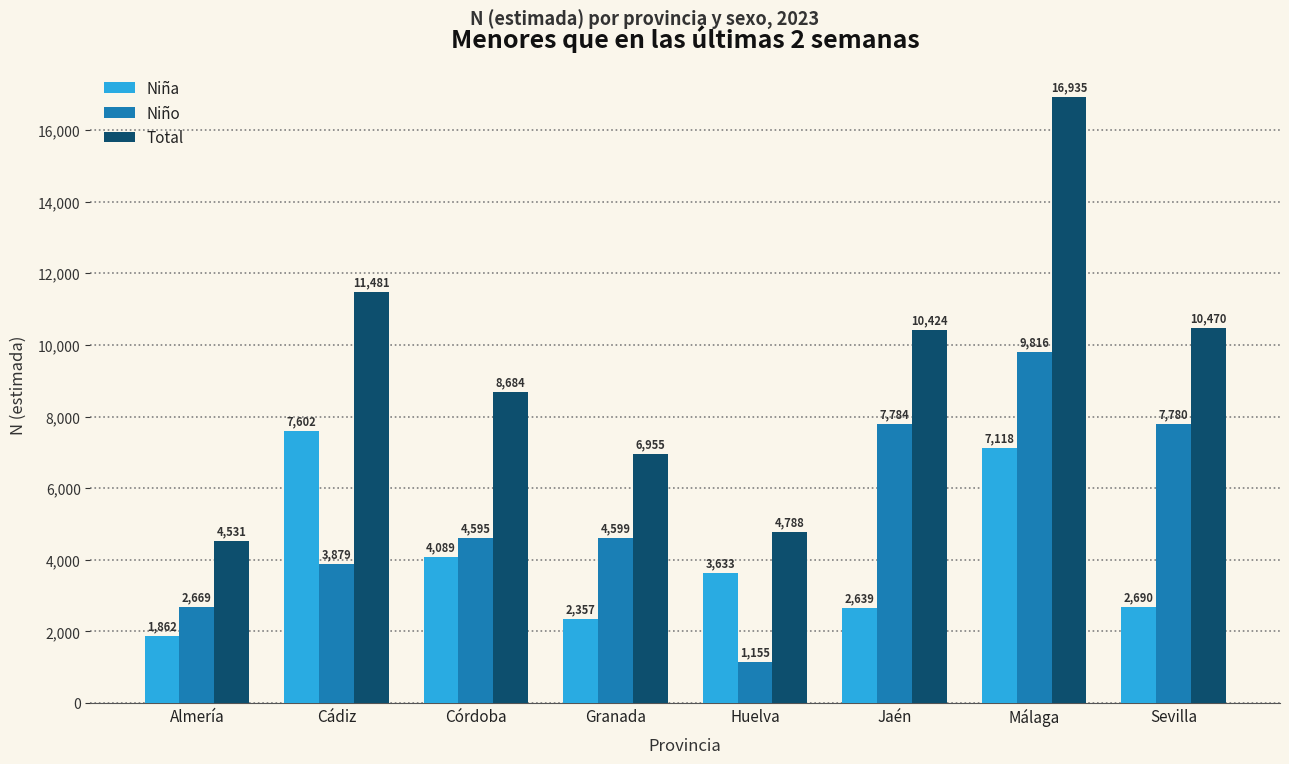

What is the label of the 3rd bar from the left?

Córdoba